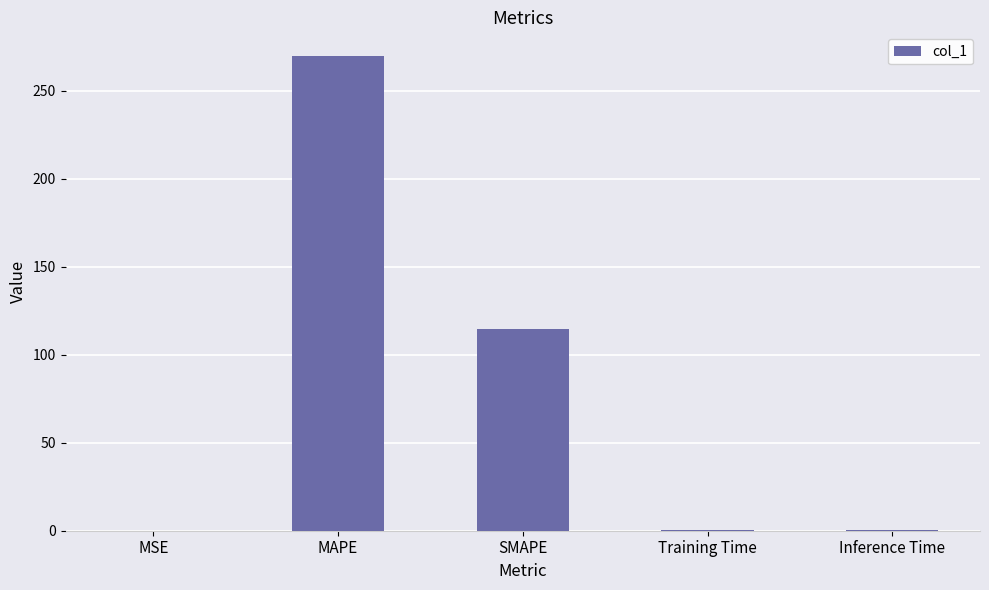

What is the approximate value at MAPE?

269.6